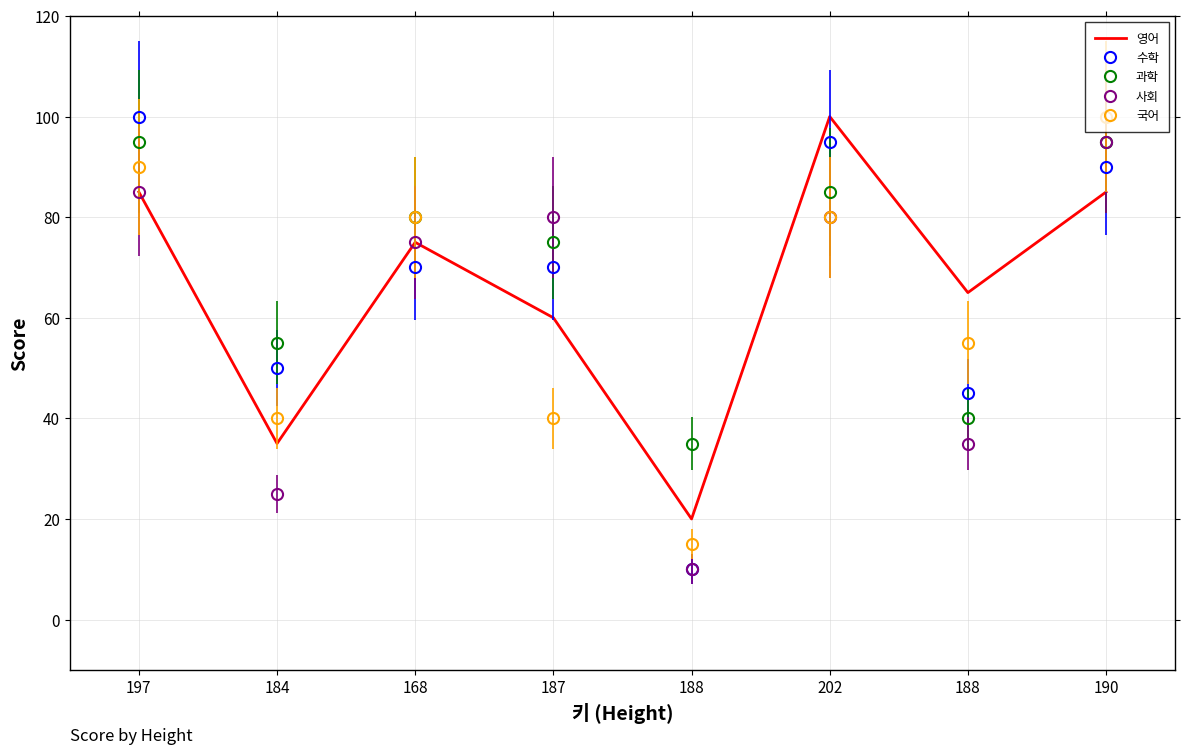

Where does the 국어 series first go above 80?

197